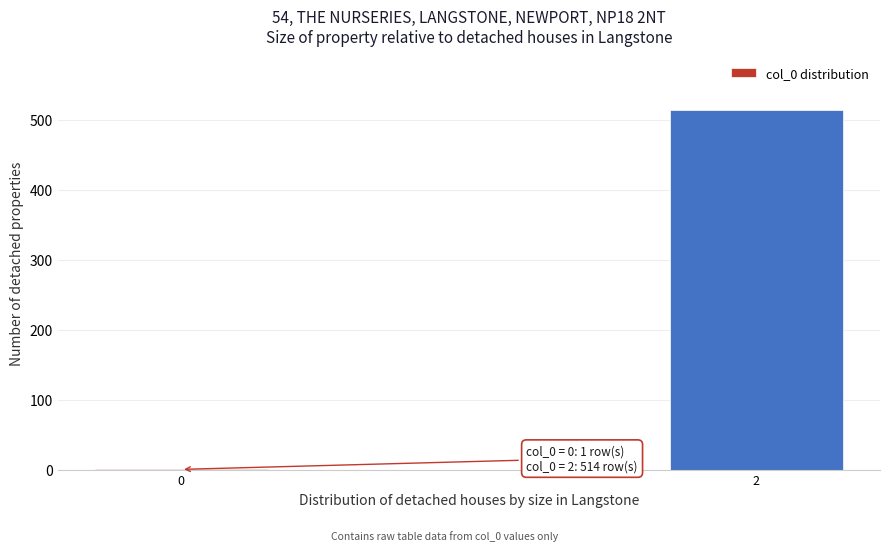

Reading right to left, what are all the values shown in this chart?

2=514	0=1